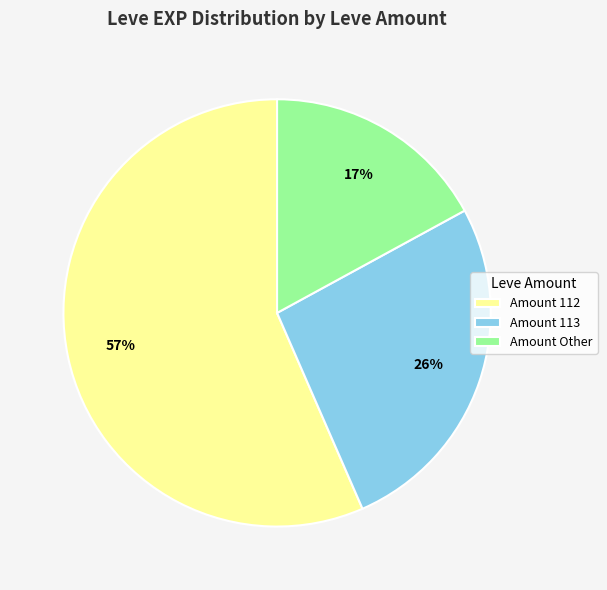

What is the largest slice in the pie chart?

Amount 112